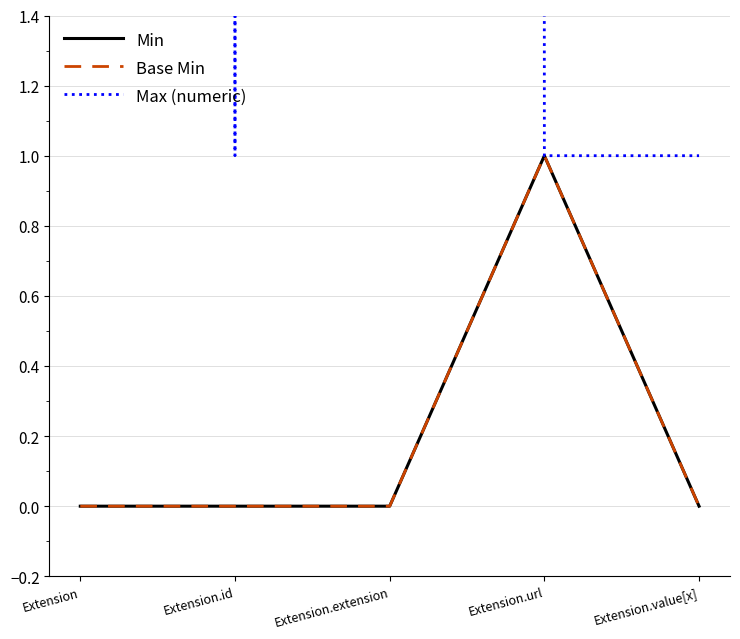

Reading right to left, list all the values displayed in this chart.

Min: Extension.value[x]=0	Extension.url=1	Extension.extension=0	Extension.id=0	Extension=0
Base Min: Extension.value[x]=0	Extension.url=1	Extension.extension=0	Extension.id=0	Extension=0
Max (numeric): Extension.value[x]=1	Extension.url=1	Extension.extension=999	Extension.id=1	Extension=999